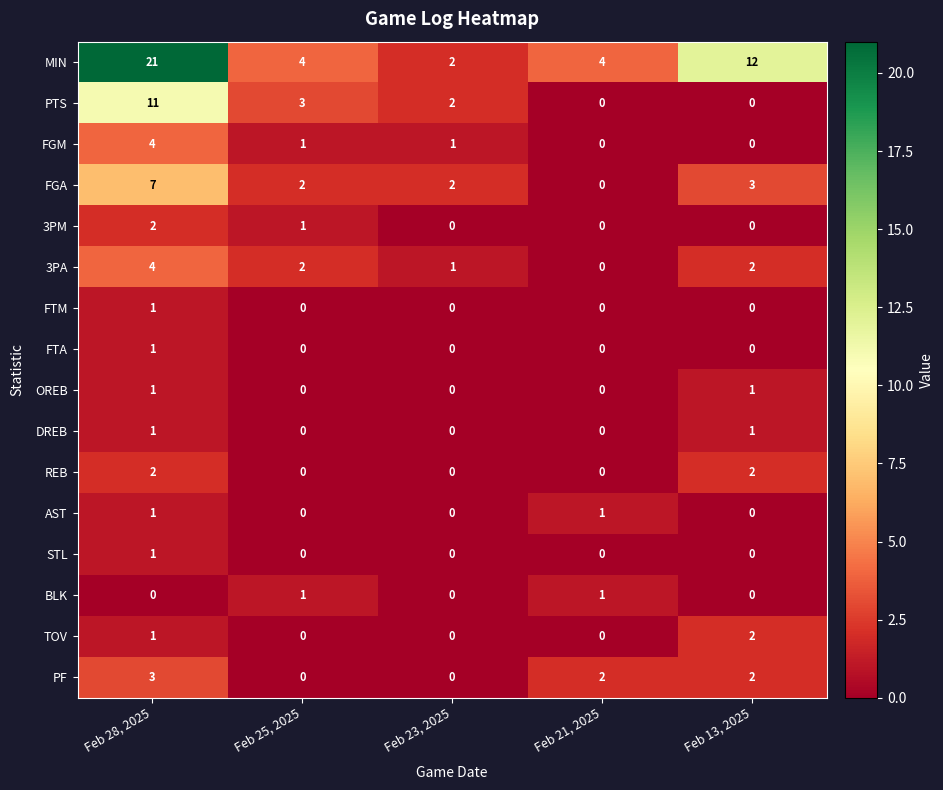

What is the average value of the FGA series?

3